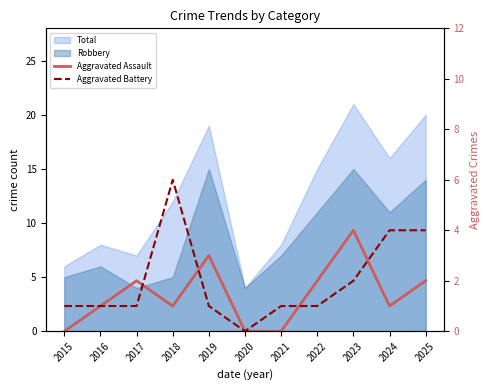

How many interior local valleys does the Aggravated Assault series have?

2